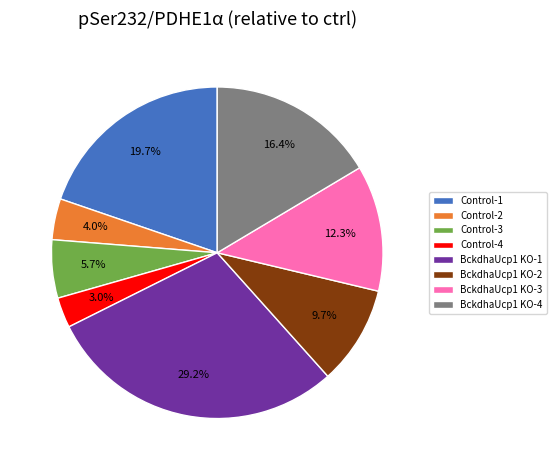

To the nearest percent, what is the average slice percentage?

12%